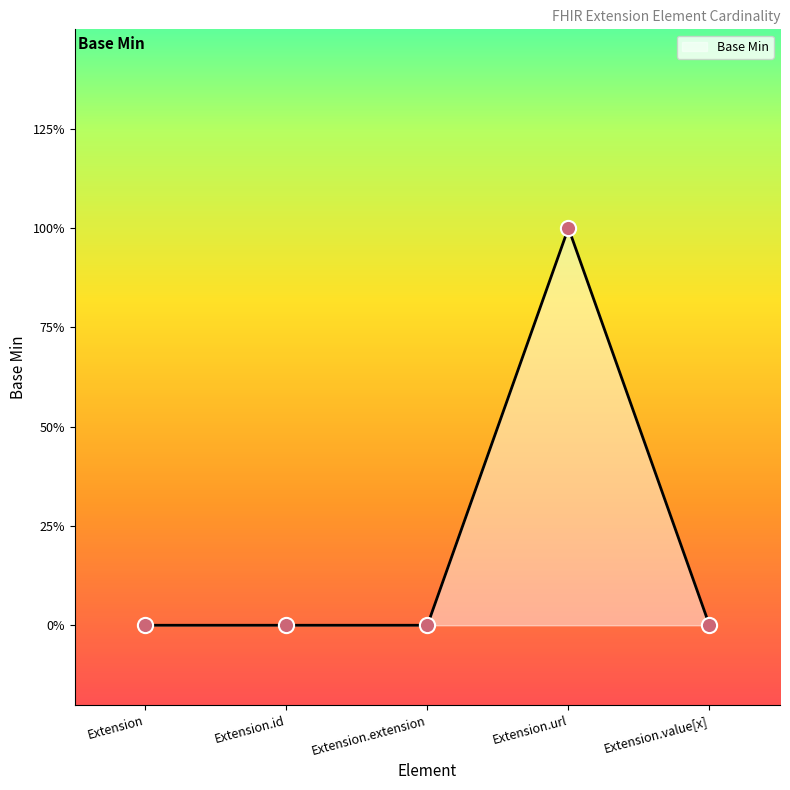

Between Extension.value[x] and Extension.url, which is larger?

Extension.url